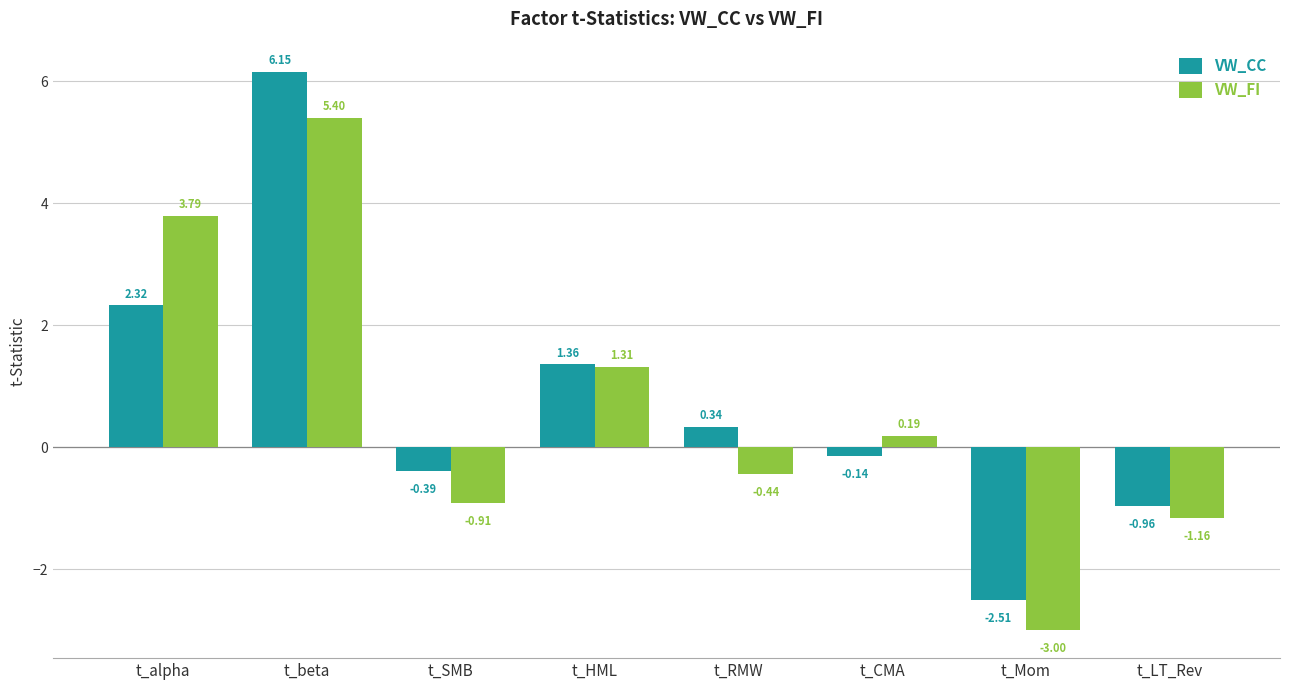

Between t_beta and t_LT_Rev, which series saw the biggest shift?

VW_CC